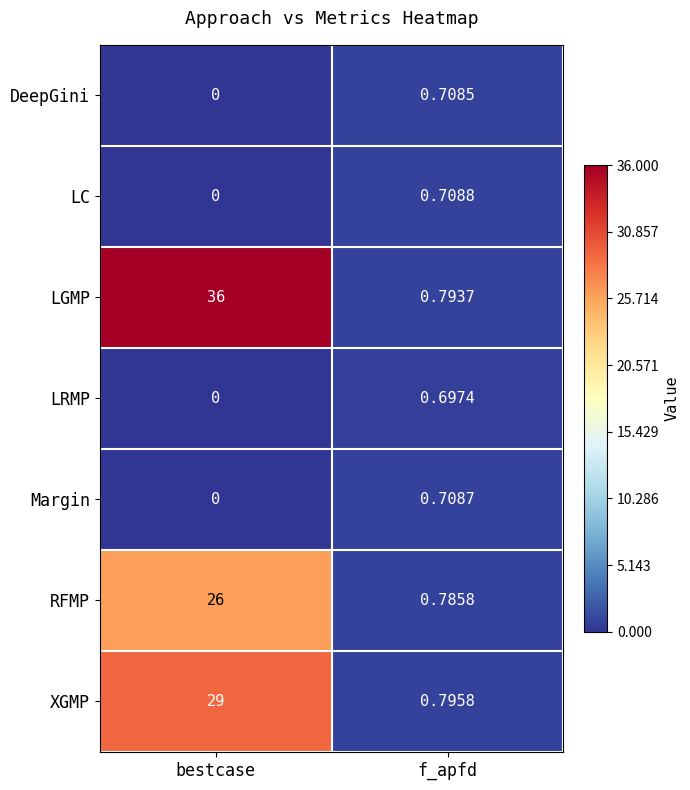

List the series in order of their peak value, lowest first.

LRMP, DeepGini, Margin, LC, RFMP, XGMP, LGMP